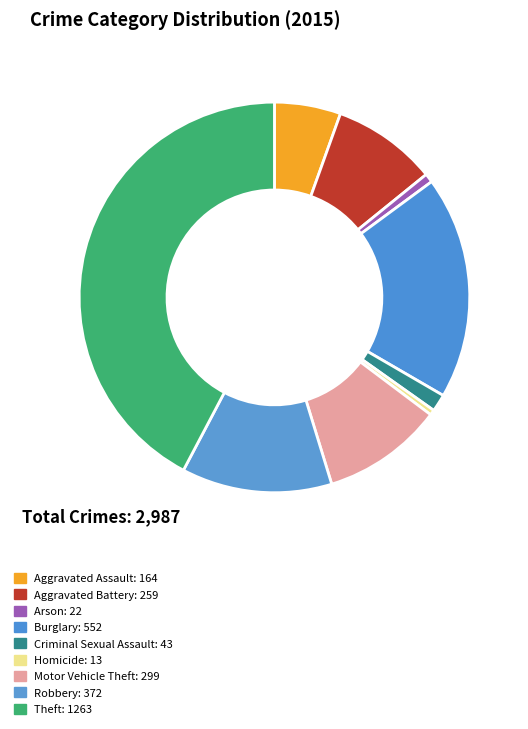

Which category has the smallest portion of the pie?

Homicide